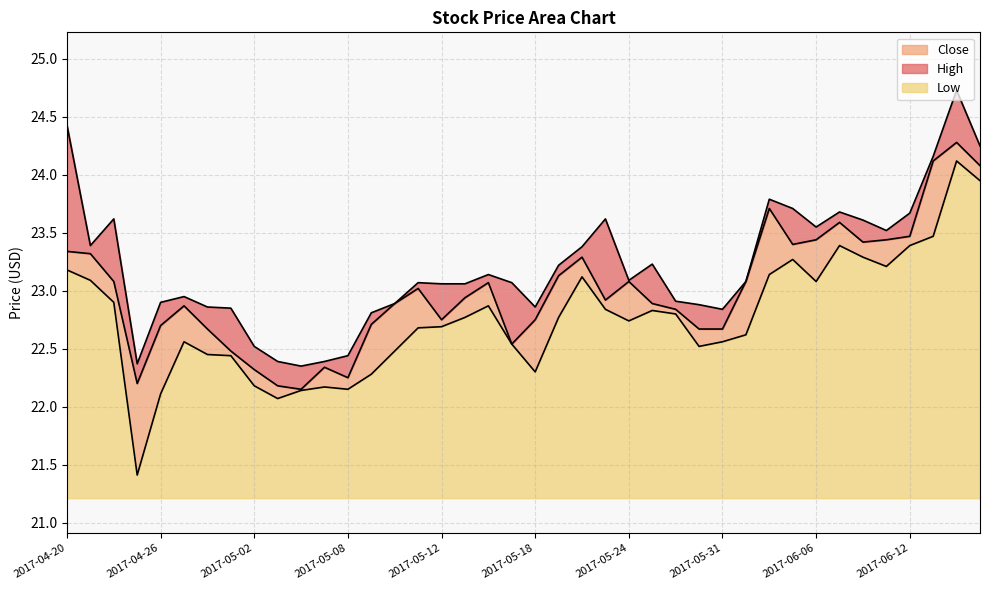

The value of Low at 2017-04-26 is 22.1. True or false?

True